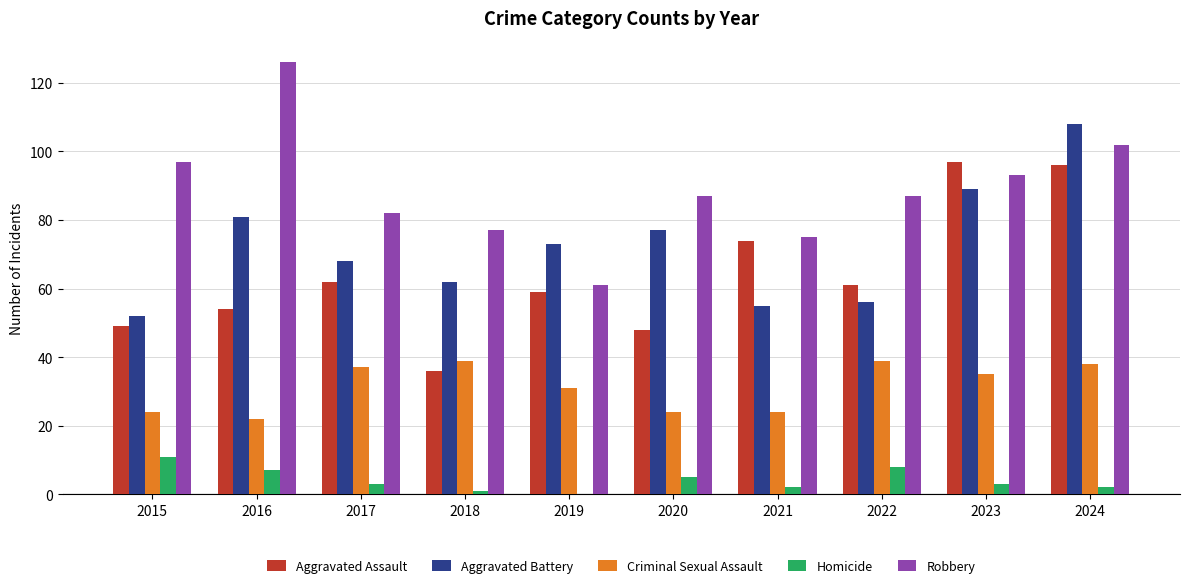

Reading right to left, transcribe all the data shown in this chart.

Aggravated Assault: 96	97	61	74	48	59	36	62	54	49
Aggravated Battery: 108	89	56	55	77	73	62	68	81	52
Criminal Sexual Assault: 38	35	39	24	24	31	39	37	22	24
Homicide: 2	3	8	2	5	0	1	3	7	11
Robbery: 102	93	87	75	87	61	77	82	126	97